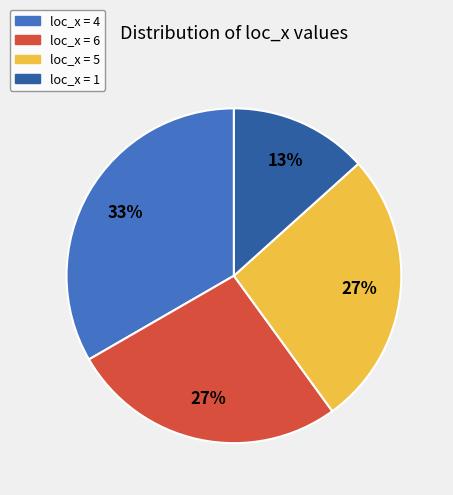

What is the largest slice in the pie chart?

loc_x = 4